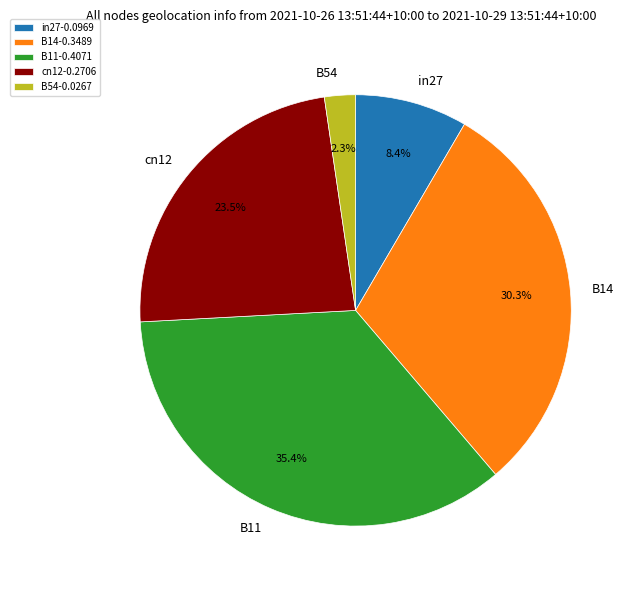

Which category has the smallest portion of the pie?

B54